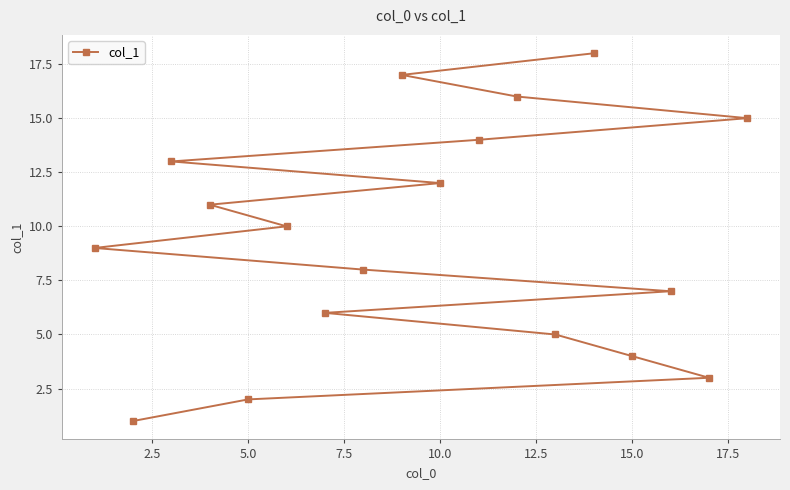

True or false: there are more than 0 points higher than both neighbors.

False